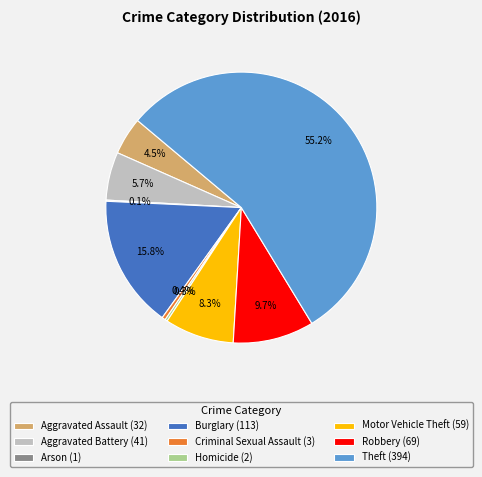

To the nearest percent, what is the average slice percentage?

11%